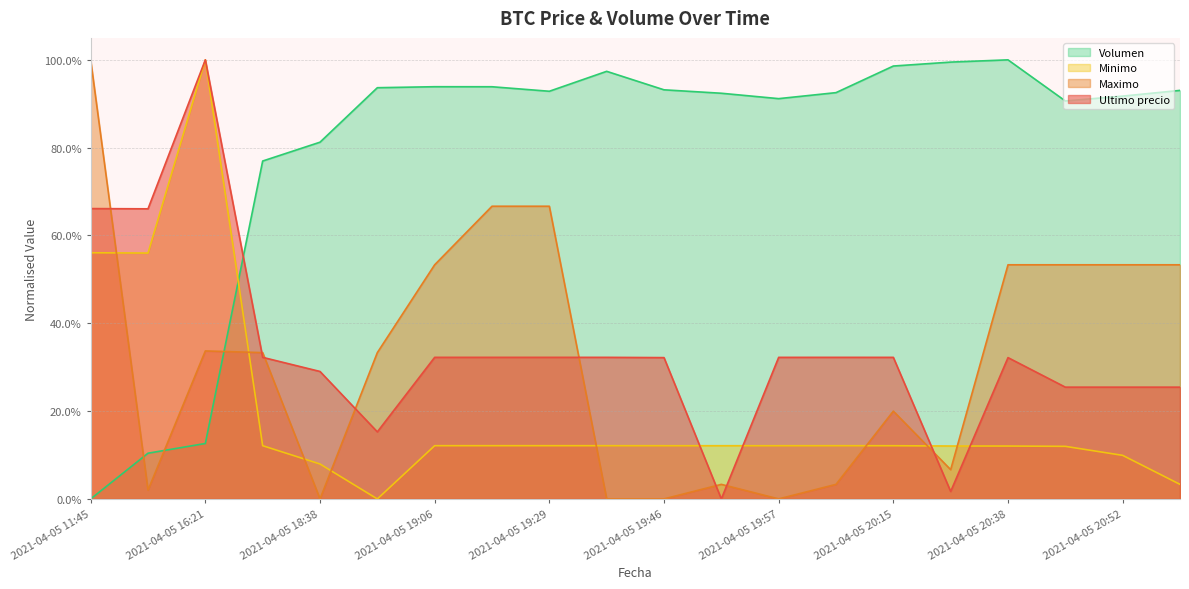

Does the chart display data point markers on the line(s)?

No